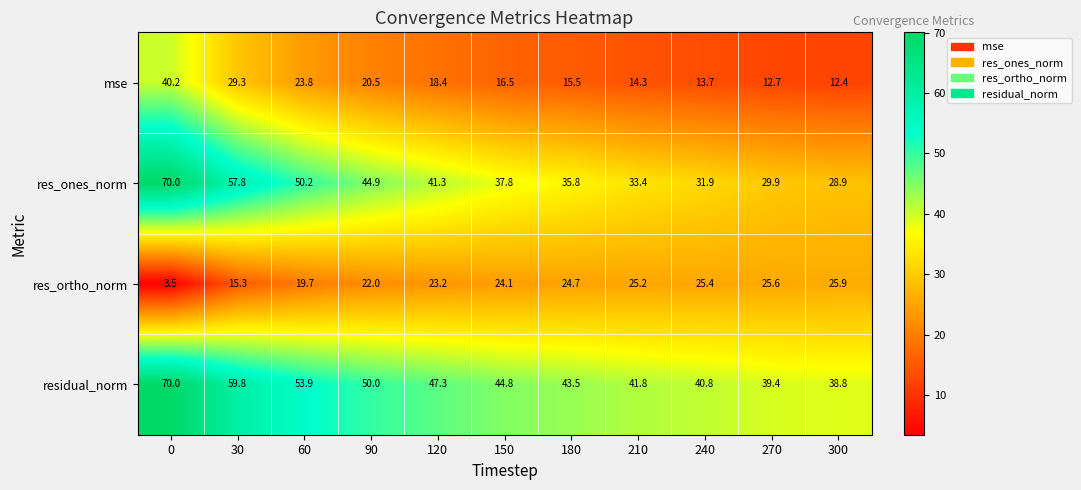

How many distinct data groups are displayed?

4